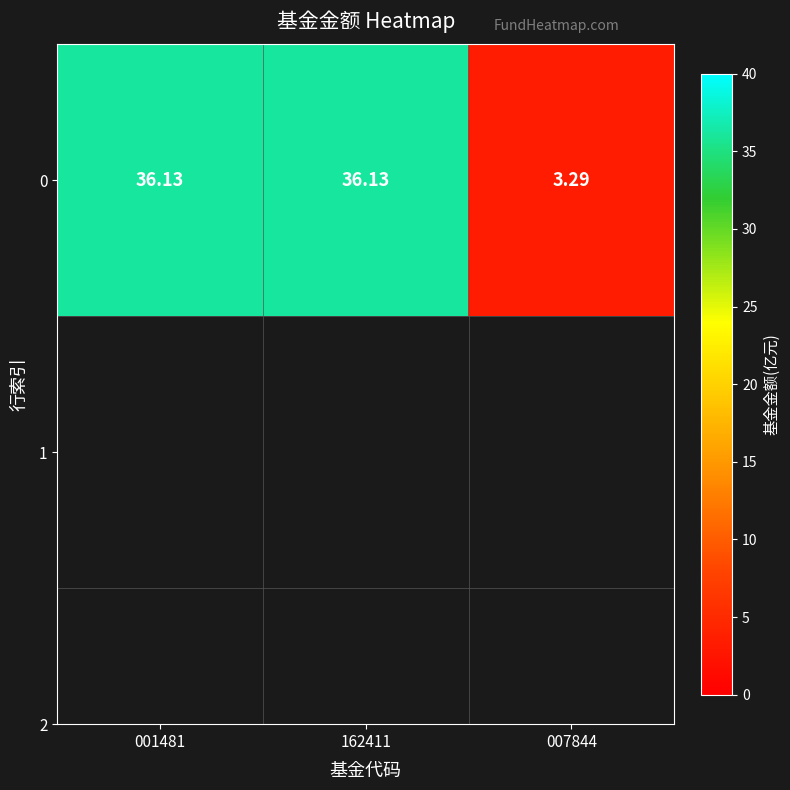

The value at 001481 is 49.0. True or false?

False